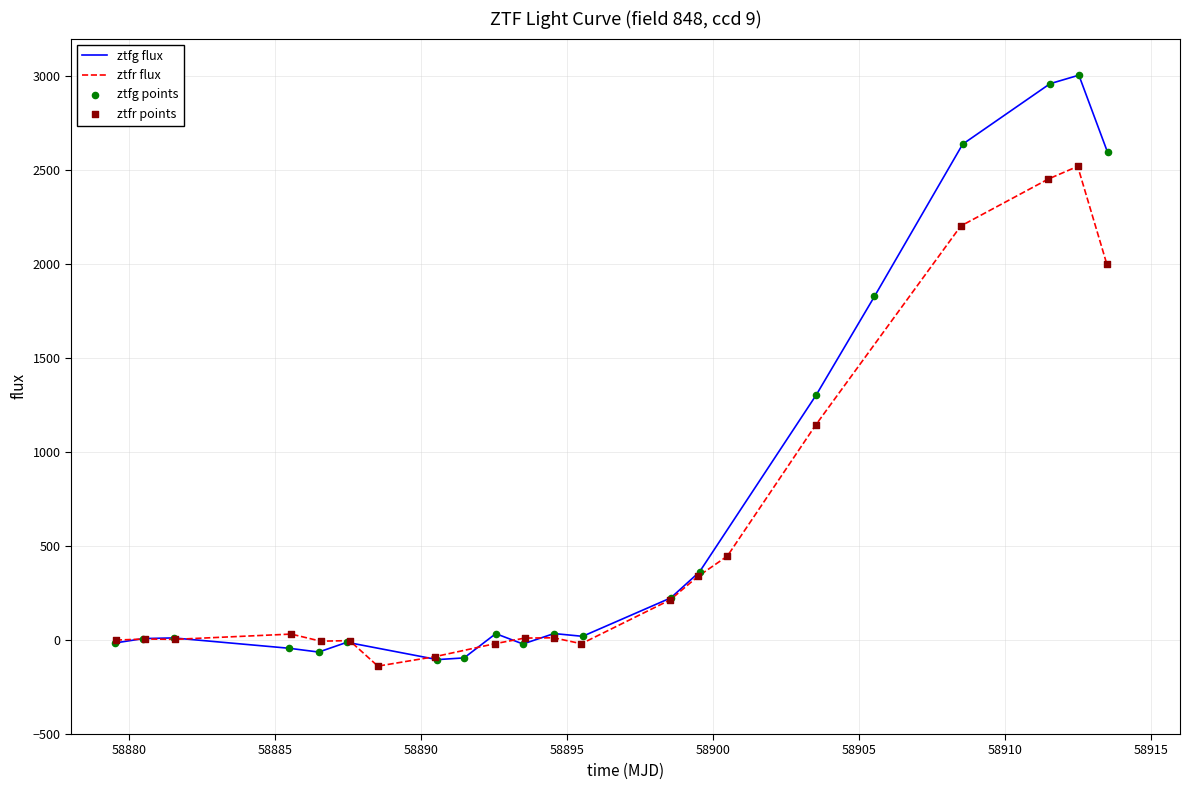

Which series reaches the maximum Y coordinate?

ztfg flux